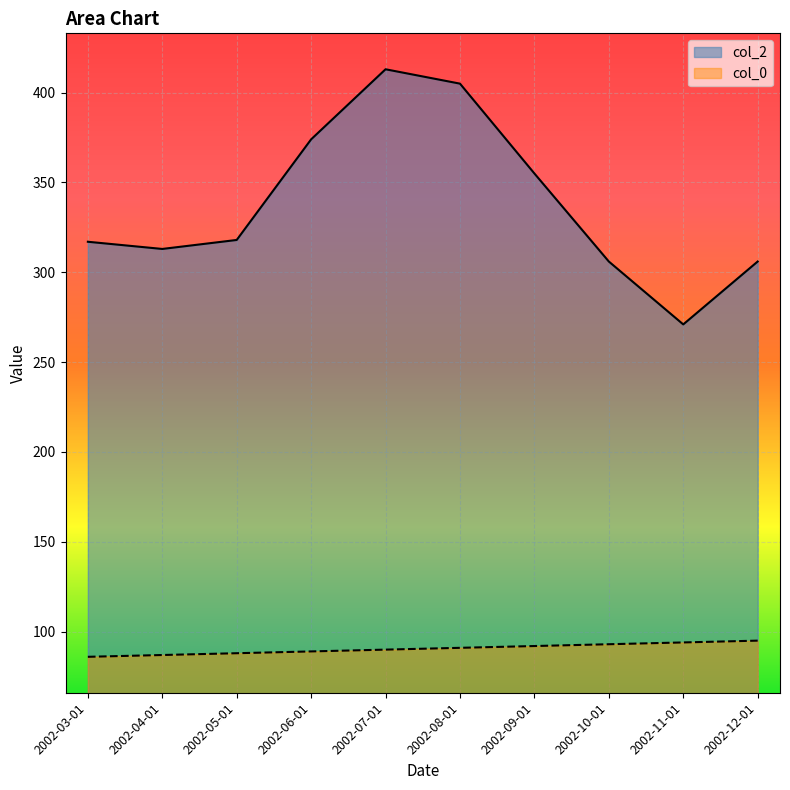

How many lines are shown in the chart?

2